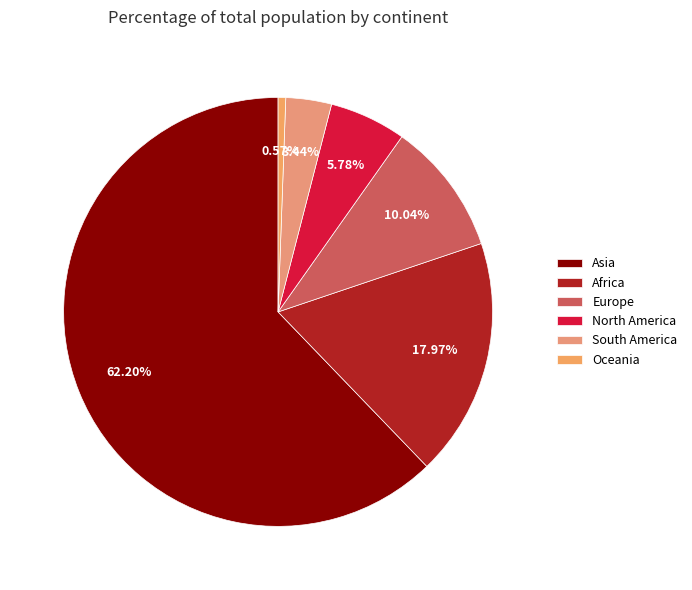

Count the number of slices in the pie.

6